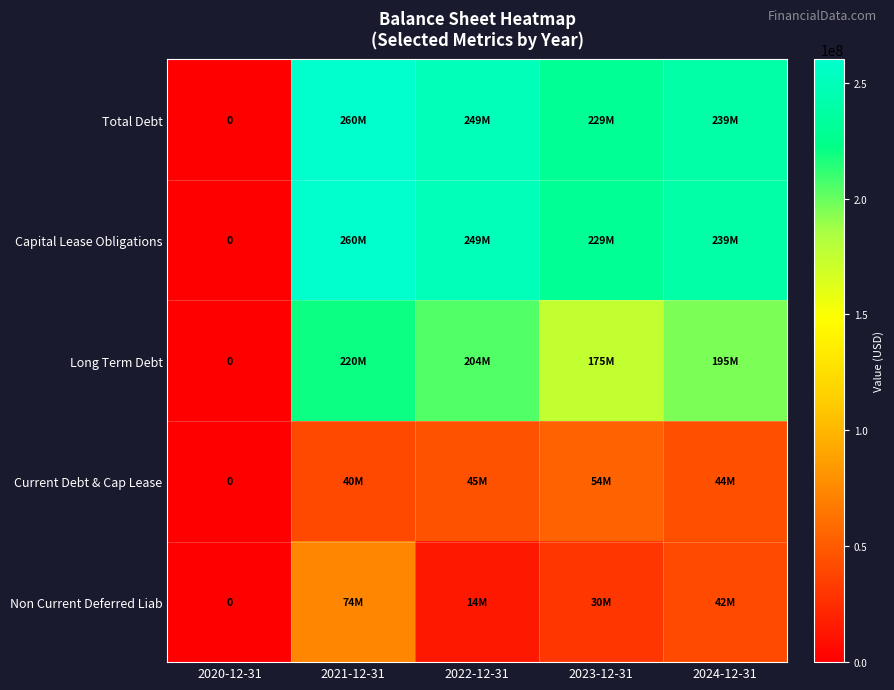

What is the maximum value for Current Debt & Cap Lease?

54176000